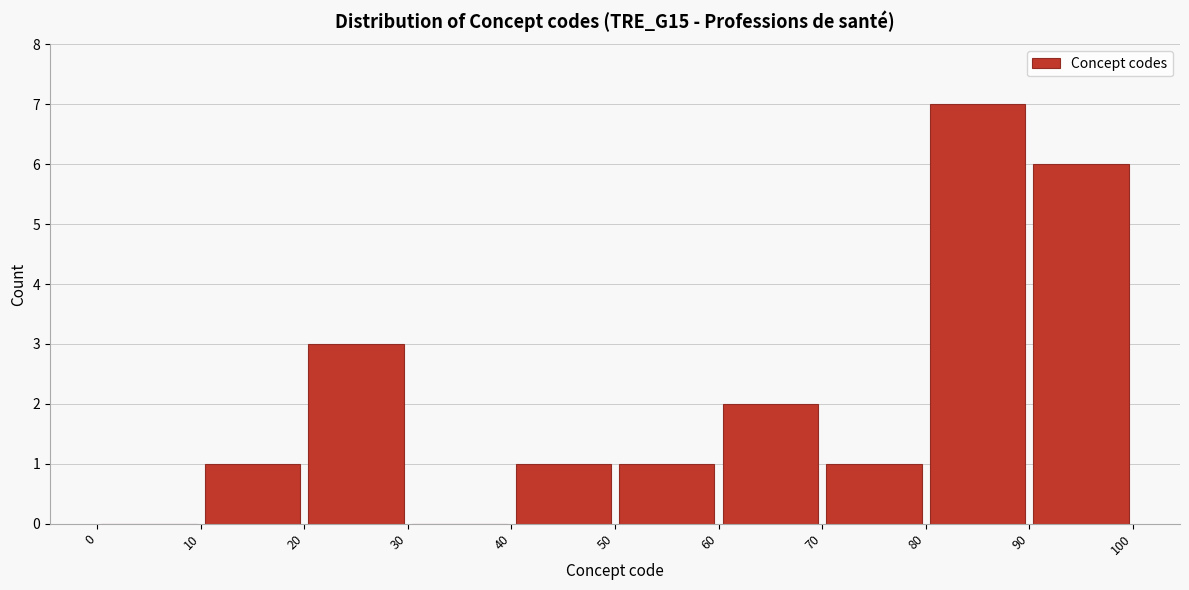

Reading left to right, list every bar in this chart as the range it spans on the x-axis followed by its height. The values are not printed on the chart, so give them approximately, as read against the axis.

0 to 10: 0
10 to 20: 1
20 to 30: 3
30 to 40: 0
40 to 50: 1
50 to 60: 1
60 to 70: 2
70 to 80: 1
80 to 90: 7
90 to 100: 6